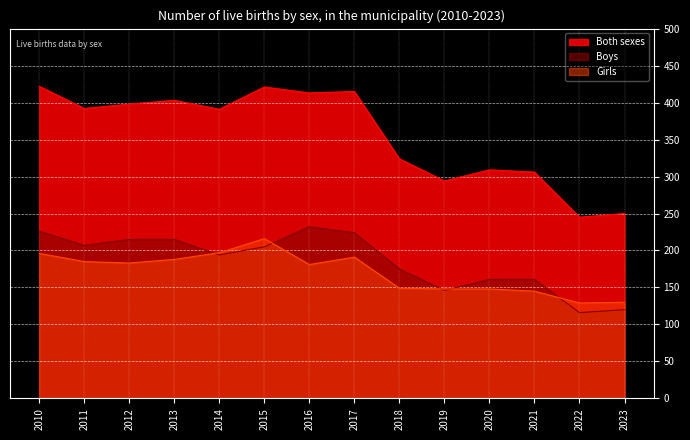

What is the difference between the Girls values at 2012 and 2013?

5